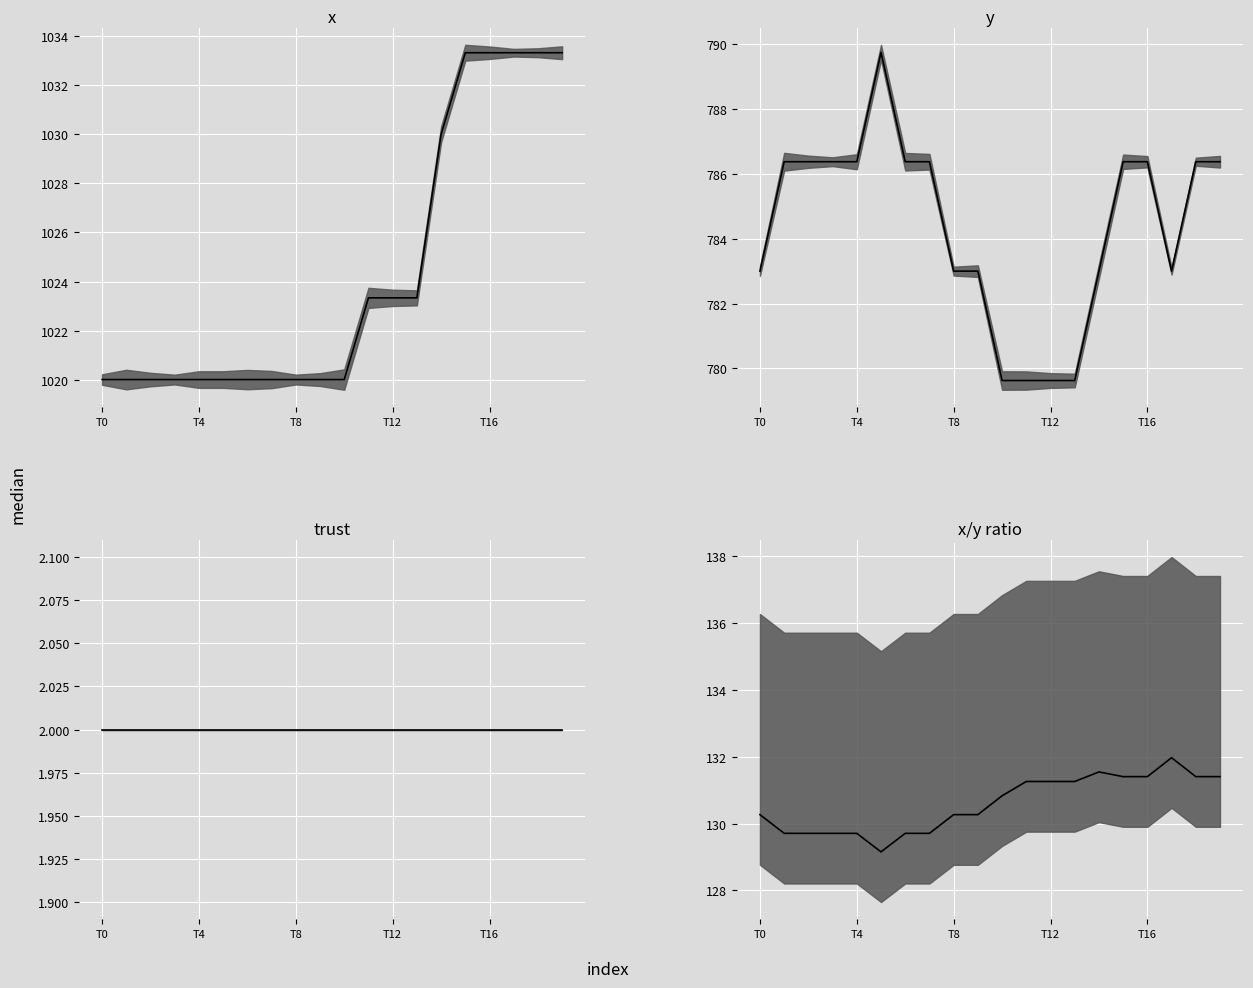

What is the maximum value for x median?

1033.3